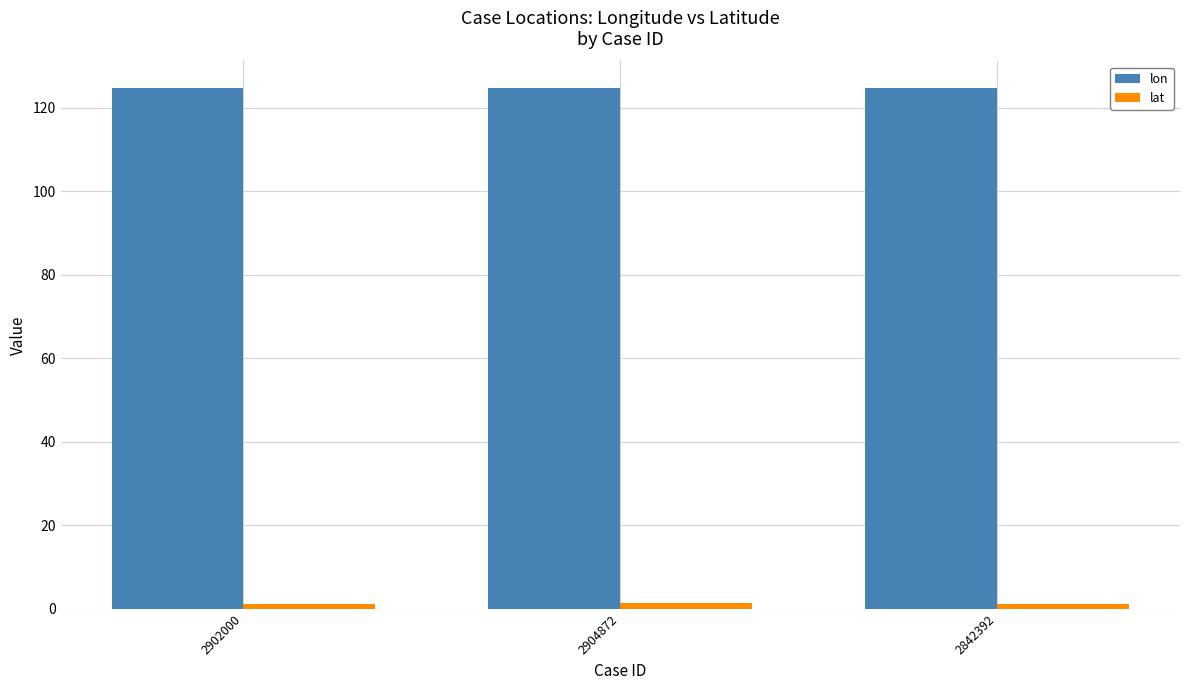

Is it true that lon equals 29.0 at 2902000?

False